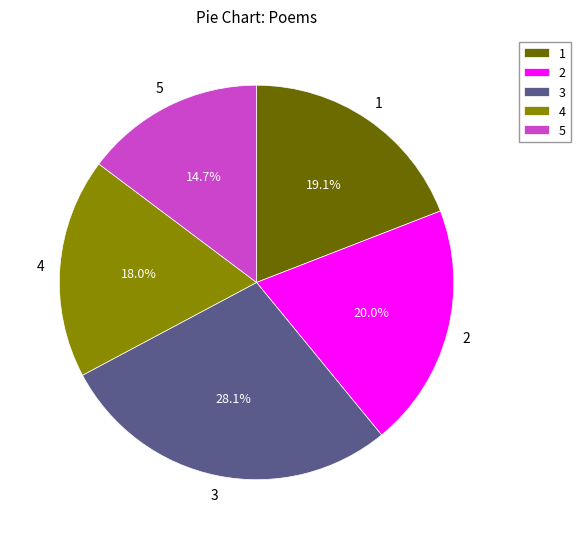

Which category has the smallest portion of the pie?

5